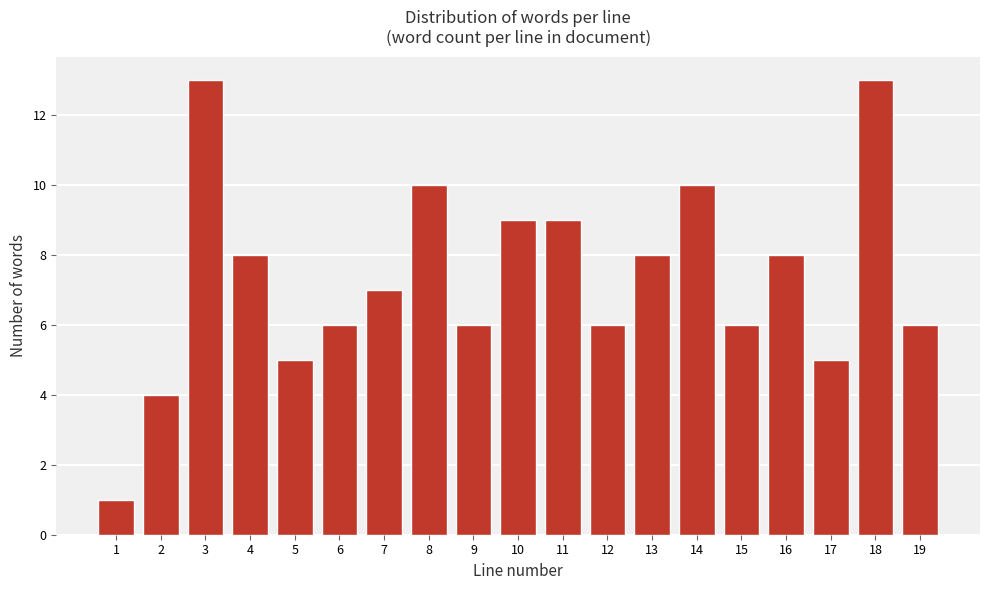

Reading left to right, what are all the values shown in this chart?

1	4	13	8	5	6	7	10	6	9	9	6	8	10	6	8	5	13	6